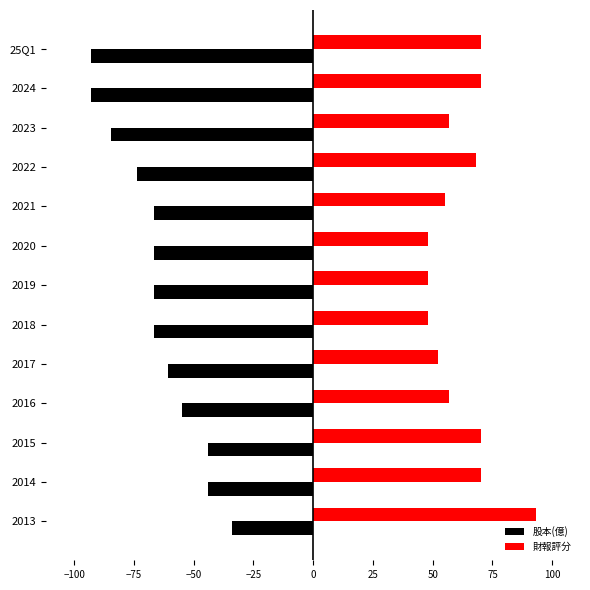

What value does the 股本(億) series have at 2015?

-44.0